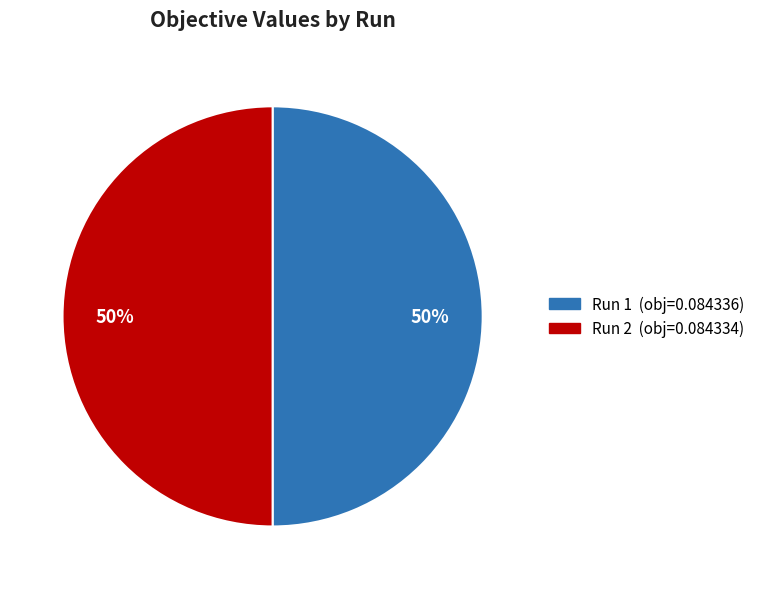

Is the sum of Run 2 and Run 1 greater than half?

Yes